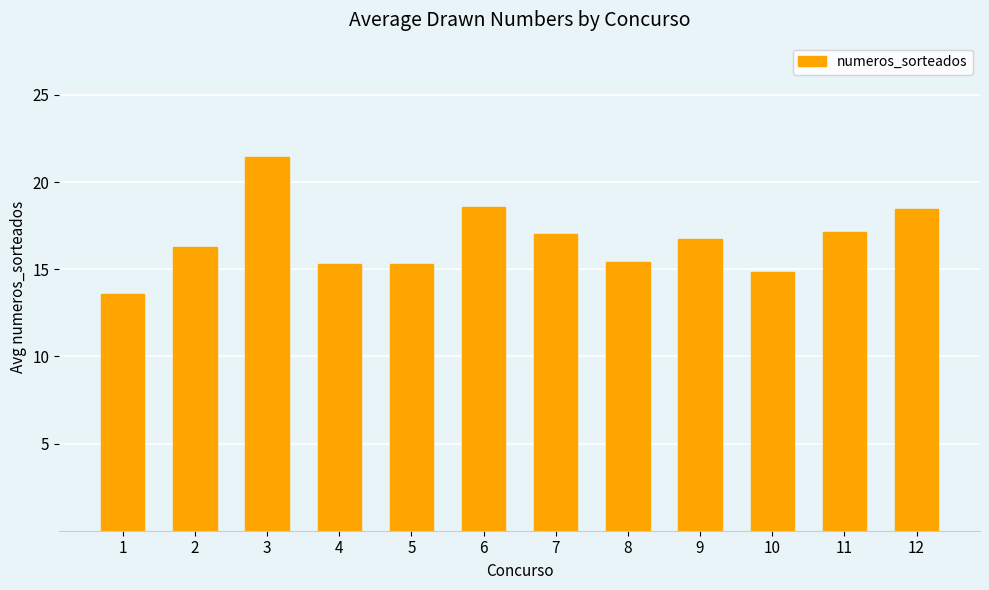

What is the change in value from 4 to 9?

+1.4